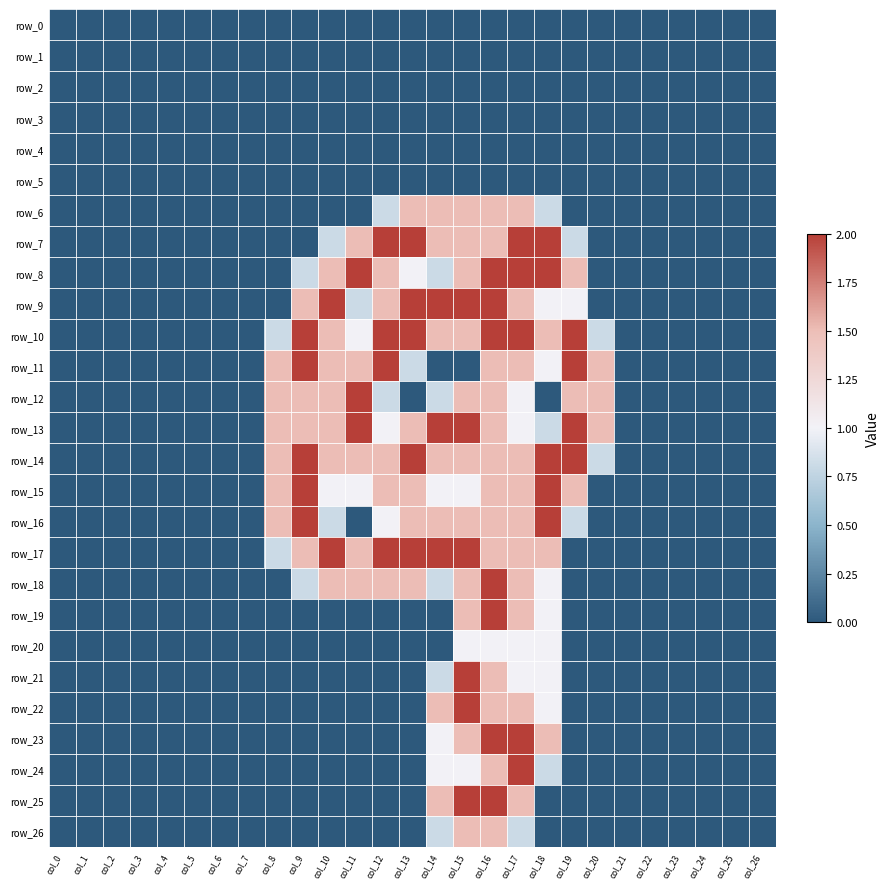

The value of row_0 at col_8 is 0.0. True or false?

True